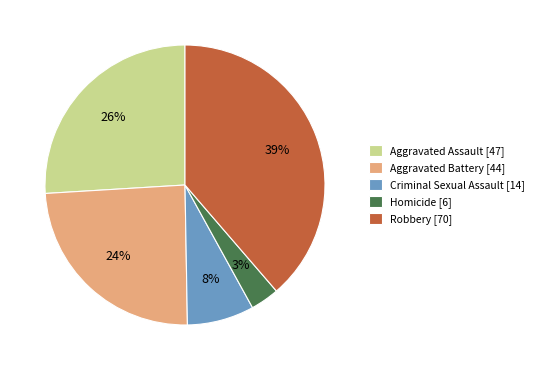

What is the ratio of the value at Aggravated Battery to the value at Aggravated Assault?

0.9